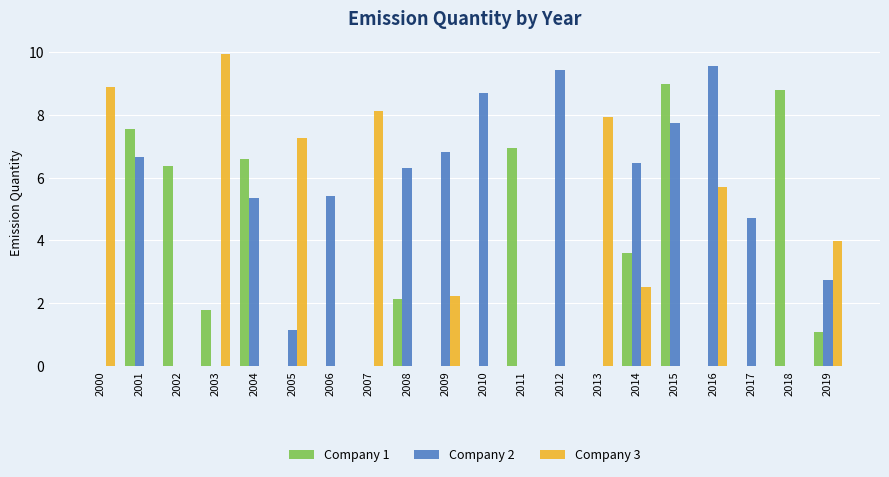

What is the total value across all series at 2003?

11.7